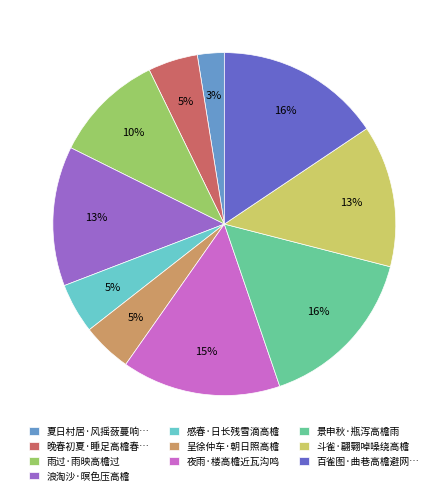

Is there a majority slice in this chart?

No